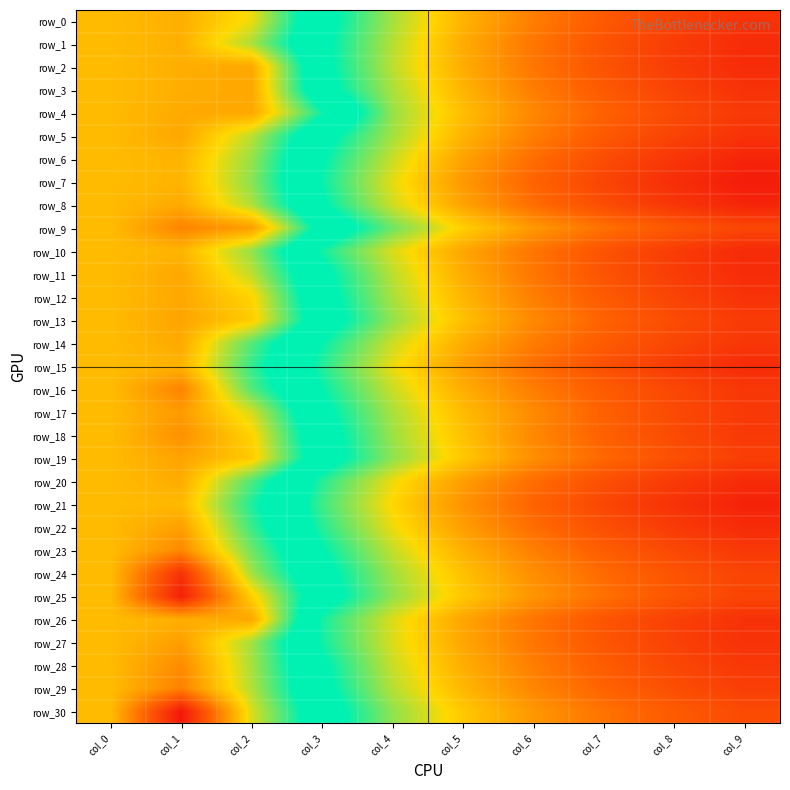

Reading left to right, what are all the values shown in this chart?

row_0: col_0=0.0	col_1=-1.7	col_2=4.4	col_3=24.6	col_4=36.4	col_5=46.0	col_6=52.7	col_7=57.6	col_8=61.3	col_9=64.0
row_1: col_0=0.0	col_1=-1.5	col_2=8.3	col_3=25.6	col_4=37.3	col_5=47.0	col_6=53.7	col_7=58.6	col_8=62.3	col_9=65.0
row_2: col_0=0.0	col_1=-1.7	col_2=-2.6	col_3=25.3	col_4=37.7	col_5=46.9	col_6=53.7	col_7=58.6	col_8=62.2	col_9=64.9
row_3: col_0=0.0	col_1=-1.7	col_2=-2.6	col_3=24.3	col_4=36.7	col_5=45.9	col_6=52.7	col_7=57.6	col_8=61.3	col_9=64.0
row_4: col_0=0.0	col_1=-2.2	col_2=-2.6	col_3=16.8	col_4=35.5	col_5=44.7	col_6=51.5	col_7=56.4	col_8=60.1	col_9=62.8
row_5: col_0=0.0	col_1=-2.6	col_2=7.2	col_3=24.6	col_4=36.3	col_5=45.9	col_6=52.6	col_7=57.6	col_8=61.2	col_9=63.9
row_6: col_0=0.0	col_1=-1.0	col_2=9.4	col_3=26.8	col_4=38.4	col_5=48.1	col_6=54.8	col_7=59.7	col_8=63.4	col_9=66.1
row_7: col_0=0.0	col_1=-1.0	col_2=10.1	col_3=27.7	col_4=40.0	col_5=49.3	col_6=56.0	col_7=61.0	col_8=64.6	col_9=67.3
row_8: col_0=0.0	col_1=-2.3	col_2=8.1	col_3=26.4	col_4=38.7	col_5=48.0	col_6=54.8	col_7=59.7	col_8=63.3	col_9=66.0
row_9: col_0=0.0	col_1=-6.9	col_2=-3.8	col_3=20.9	col_4=33.3	col_5=42.6	col_6=49.4	col_7=54.3	col_8=57.9	col_9=60.6
row_10: col_0=0.0	col_1=-0.9	col_2=9.5	col_3=28.3	col_4=39.4	col_5=47.6	col_6=53.7	col_7=58.7	col_8=62.4	col_9=65.1
row_11: col_0=0.0	col_1=-2.6	col_2=7.1	col_3=25.3	col_4=37.7	col_5=46.9	col_6=53.6	col_7=58.6	col_8=62.2	col_9=64.9
row_12: col_0=0.0	col_1=-2.5	col_2=2.9	col_3=24.2	col_4=36.6	col_5=45.7	col_6=52.5	col_7=57.5	col_8=61.1	col_9=63.8
row_13: col_0=0.0	col_1=-2.9	col_2=1.9	col_3=23.0	col_4=35.4	col_5=44.4	col_6=51.3	col_7=56.2	col_8=59.9	col_9=62.6
row_14: col_0=0.0	col_1=-2.3	col_2=13.0	col_3=27.4	col_4=38.6	col_5=46.8	col_6=52.9	col_7=57.4	col_8=60.7	col_9=63.1
row_15: col_0=0.0	col_1=-1.2	col_2=14.9	col_3=29.3	col_4=40.4	col_5=48.6	col_6=54.7	col_7=59.2	col_8=62.5	col_9=65.0
row_16: col_0=0.0	col_1=-7.0	col_2=13.1	col_3=27.4	col_4=38.5	col_5=46.7	col_6=52.8	col_7=57.3	col_8=60.6	col_9=63.1
row_17: col_0=0.0	col_1=-4.2	col_2=5.9	col_3=25.4	col_4=36.7	col_5=45.0	col_6=51.1	col_7=56.5	col_8=60.1	col_9=62.8
row_18: col_0=0.0	col_1=-5.3	col_2=2.8	col_3=23.9	col_4=35.9	col_5=44.3	col_6=51.4	col_7=56.4	col_8=60.1	col_9=62.8
row_19: col_0=0.0	col_1=-3.1	col_2=1.7	col_3=23.1	col_4=35.1	col_5=43.5	col_6=50.5	col_7=55.5	col_8=59.2	col_9=61.9
row_20: col_0=0.0	col_1=-2.0	col_2=13.4	col_3=29.4	col_4=40.5	col_5=48.7	col_6=54.8	col_7=59.3	col_8=62.6	col_9=65.1
row_21: col_0=0.0	col_1=-0.4	col_2=16.1	col_3=30.7	col_4=41.8	col_5=50.0	col_6=56.1	col_7=60.6	col_8=63.9	col_9=66.4
row_22: col_0=0.0	col_1=-3.5	col_2=14.5	col_3=29.3	col_4=40.5	col_5=48.7	col_6=54.8	col_7=59.2	col_8=62.6	col_9=65.0
row_23: col_0=0.0	col_1=-6.4	col_2=11.5	col_3=26.9	col_4=38.2	col_5=46.4	col_6=52.5	col_7=57.1	col_8=60.4	col_9=62.9
row_24: col_0=0.0	col_1=-18.9	col_2=8.7	col_3=24.7	col_4=36.1	col_5=44.4	col_6=50.6	col_7=55.2	col_8=58.6	col_9=61.1
row_25: col_0=0.0	col_1=-21.7	col_2=2.2	col_3=23.7	col_4=35.2	col_5=43.5	col_6=49.7	col_7=54.4	col_8=58.3	col_9=61.0
row_26: col_0=0.0	col_1=-1.6	col_2=-2.5	col_3=28.4	col_4=39.5	col_5=47.7	col_6=53.8	col_7=58.3	col_8=61.6	col_9=64.1
row_27: col_0=0.0	col_1=-3.7	col_2=8.7	col_3=28.1	col_4=39.4	col_5=47.6	col_6=53.7	col_7=58.2	col_8=61.5	col_9=64.0
row_28: col_0=0.0	col_1=-6.1	col_2=8.4	col_3=26.1	col_4=38.4	col_5=46.6	col_6=52.7	col_7=57.2	col_8=60.5	col_9=63.0
row_29: col_0=0.0	col_1=-7.3	col_2=7.8	col_3=25.1	col_4=37.3	col_5=45.5	col_6=51.6	col_7=56.2	col_8=59.5	col_9=62.0
row_30: col_0=0.0	col_1=-23.1	col_2=5.6	col_3=23.1	col_4=35.2	col_5=43.4	col_6=49.5	col_7=54.1	col_8=57.5	col_9=60.0